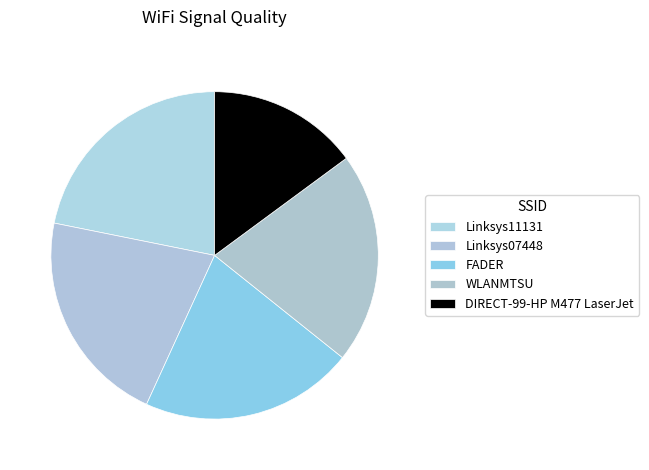

Is Linksys07448 the majority of the pie?

No